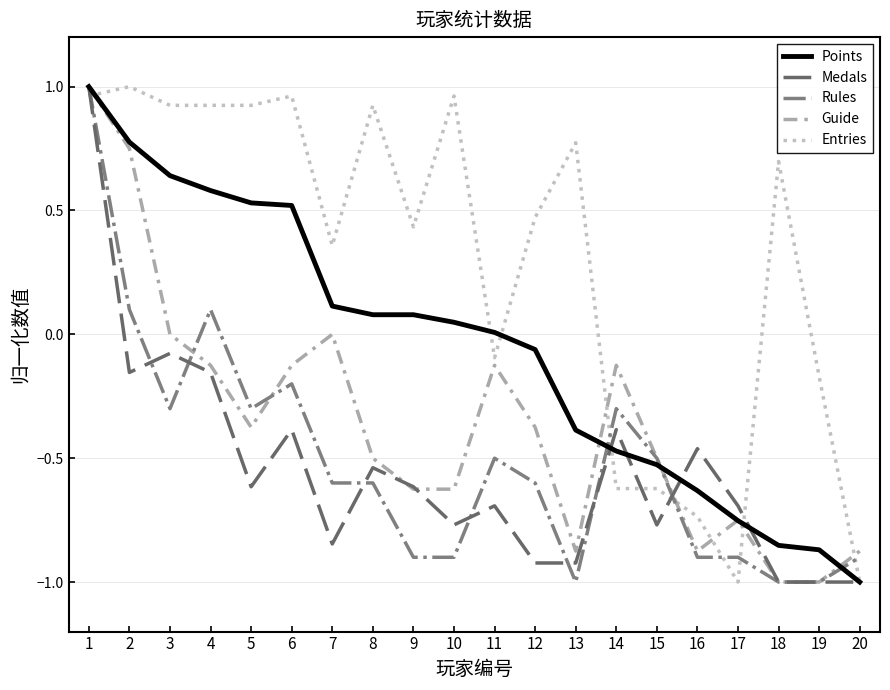

Which series ends up on top after the final intersection of Rules and Entries?

Rules